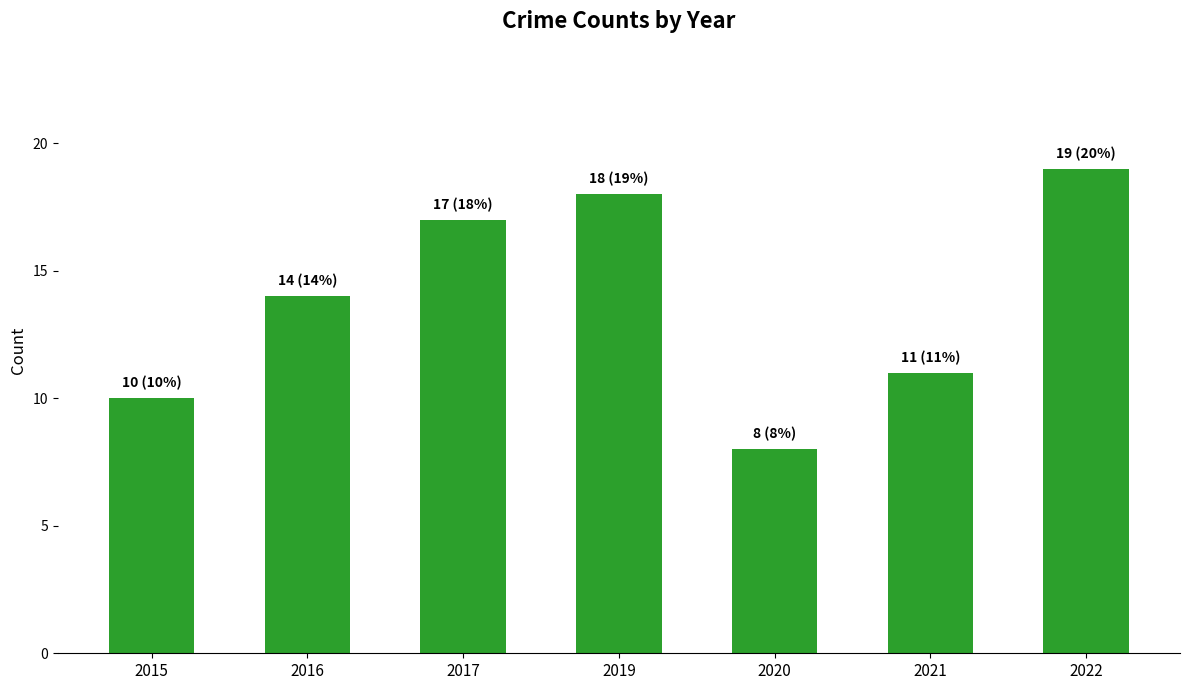

True or false: the data shows 10 at 2019.

False